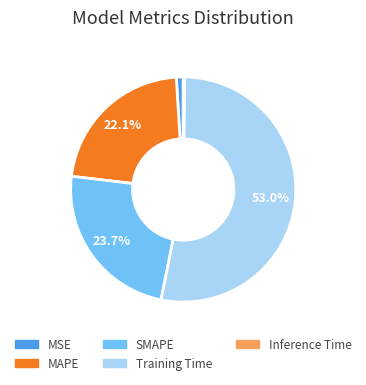

Which category accounts for the majority?

Training Time